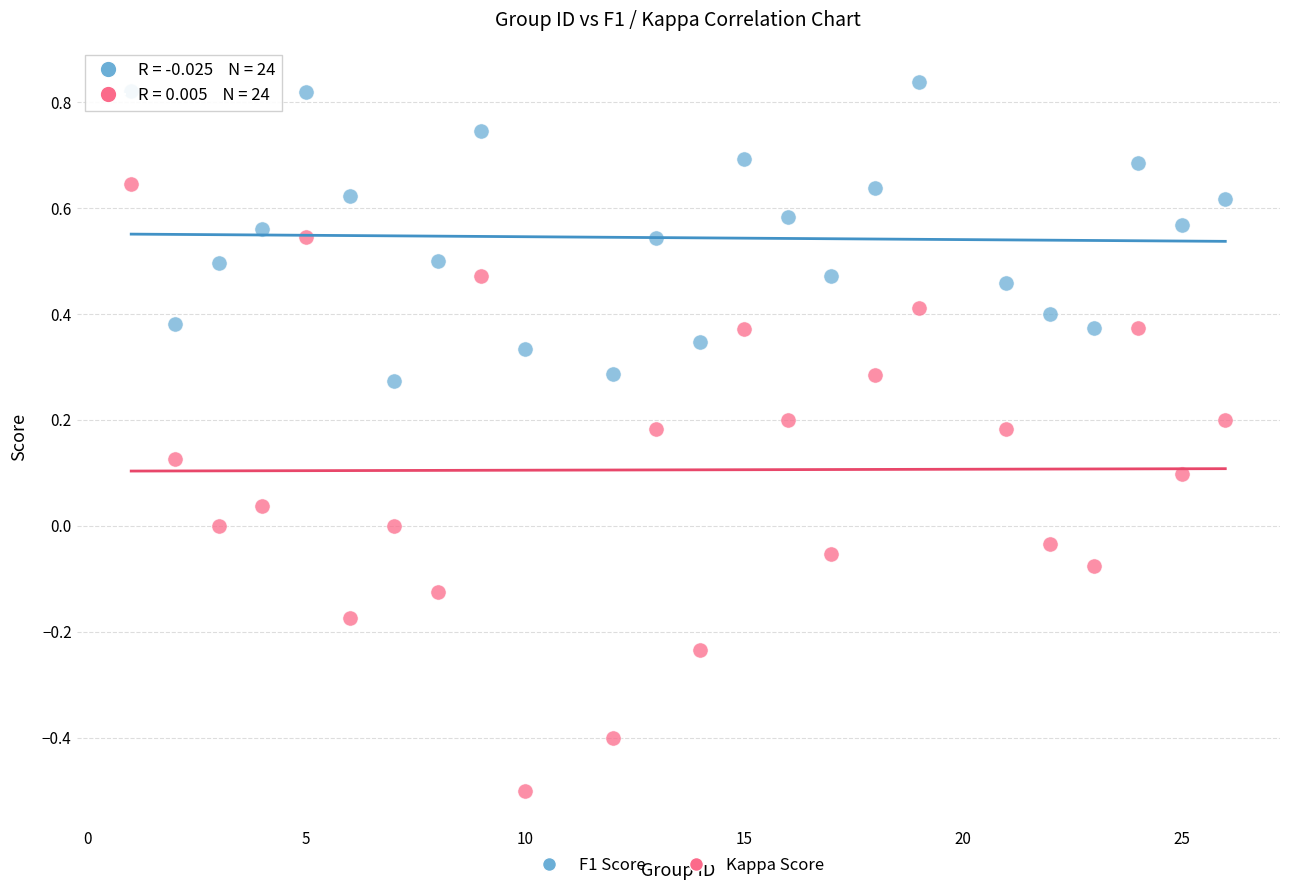

Which series has the widest spread of Y values?

Kappa Score